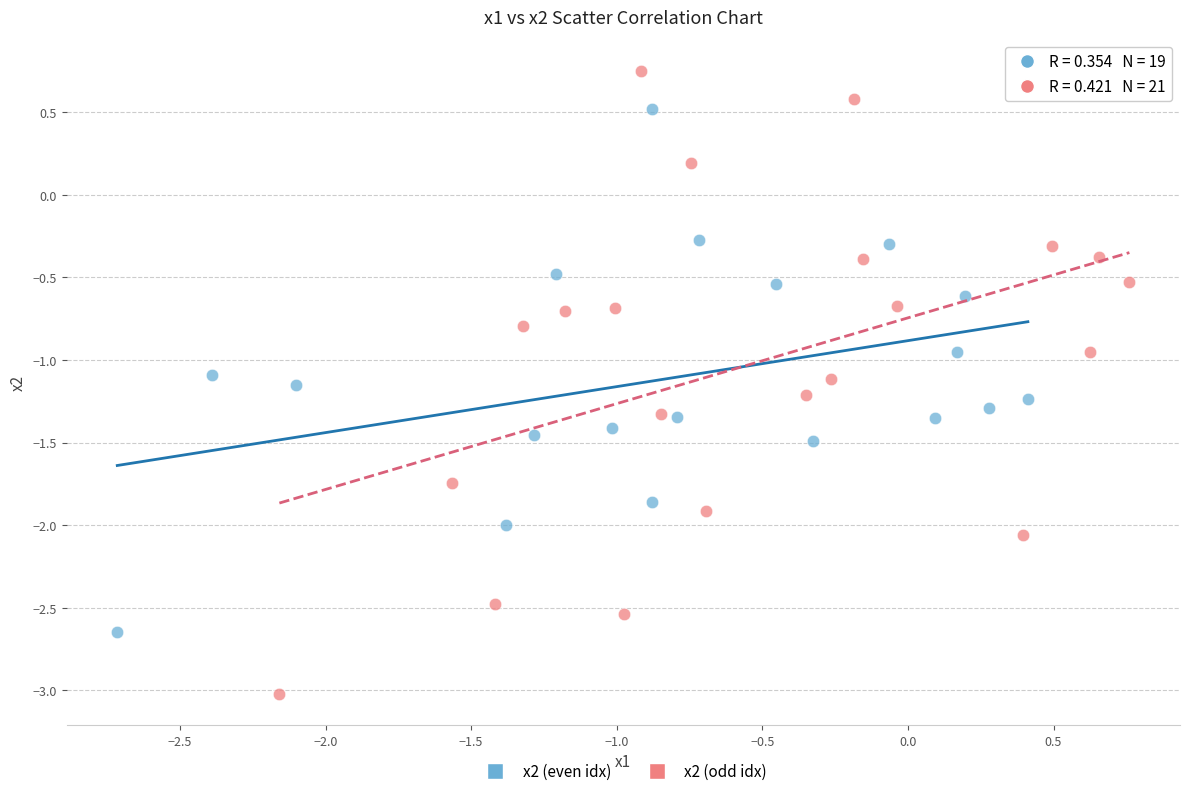

What are all the series names shown in the legend?

x2 (even idx), x2 (odd idx)